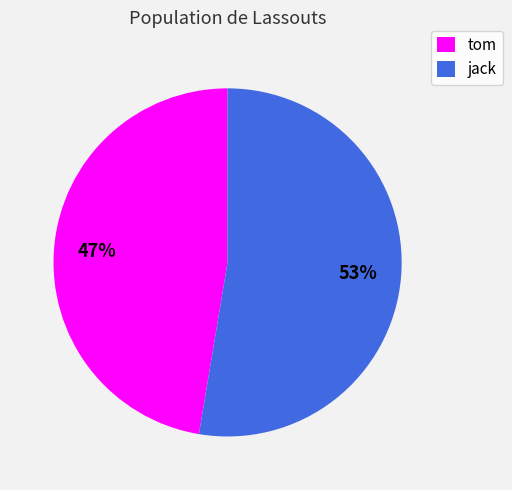

Approximately how many times larger is the value at tom compared to jack?

0.9